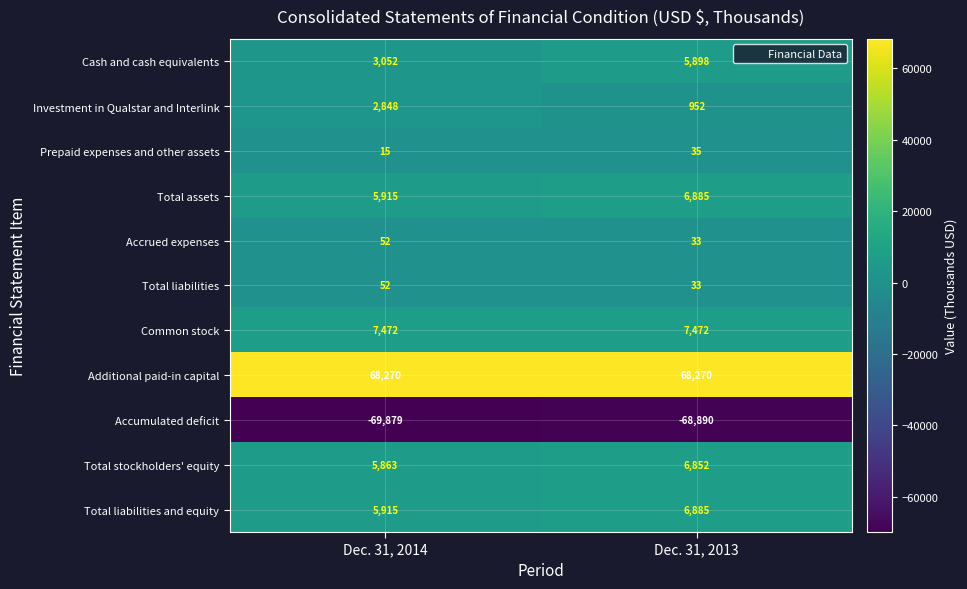

At which label does Total stockholders' equity reach its minimum?

Dec. 31, 2014